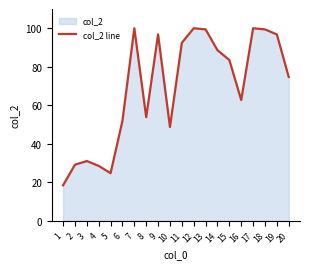

Does the chart display data point markers on the line(s)?

No